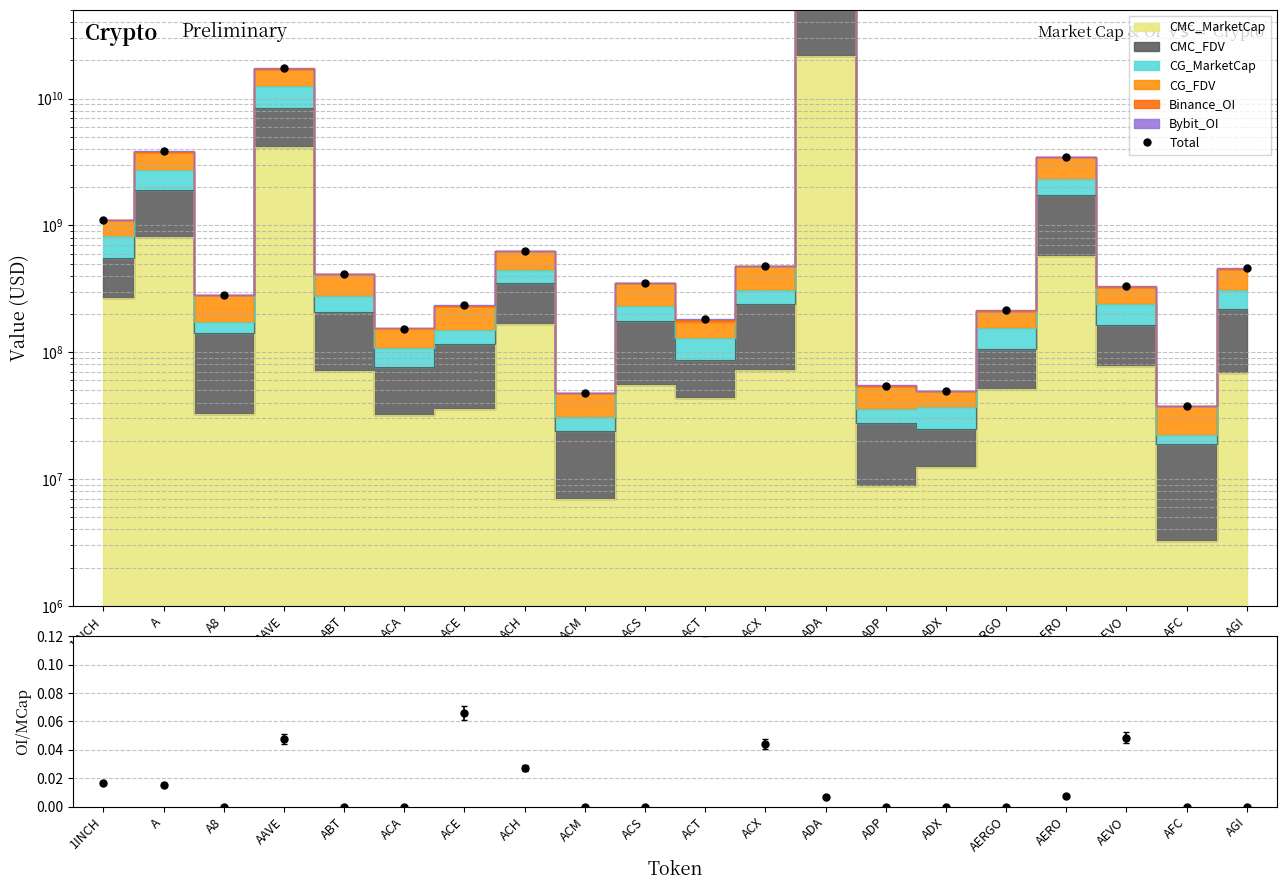

Reading right to left, extract all data points from this chart.

AGI=459786488.6	AFC=37563329.3	AEVO=332156693.6	AERO=3456015784.5	AERGO=216178014.2	ADX=49663577.4	ADP=54452876.1	ADA=99718432502.2	ACX=479780493.6	ACT=181197445.1	ACS=348830467.3	ACM=47336053.9	ACH=633125961.4	ACE=233636907.5	ACA=153680510.2	ABT=414201717.8	AAVE=17317179978.2	A8=281911787.3	A=3828077691.6	1INCH=1112952597.5